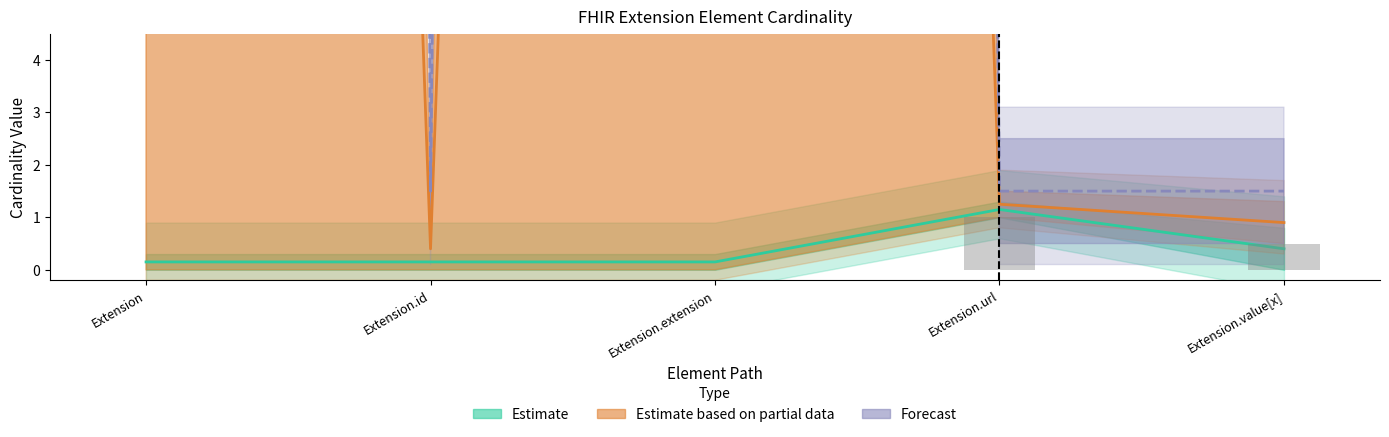

At how many categories does at least one series exceed 100?

2